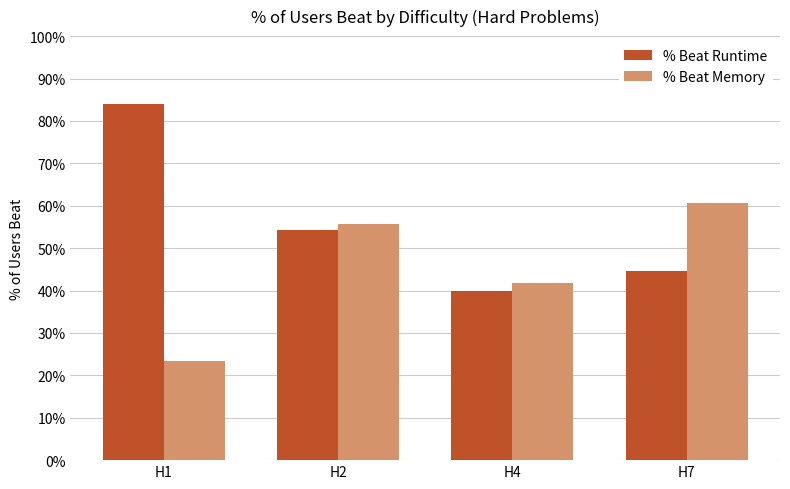

Reading right to left, what are all the values shown in this chart?

% Beat Runtime: H7=0.4	H4=0.4	H2=0.5	H1=0.8
% Beat Memory: H7=0.6	H4=0.4	H2=0.6	H1=0.2